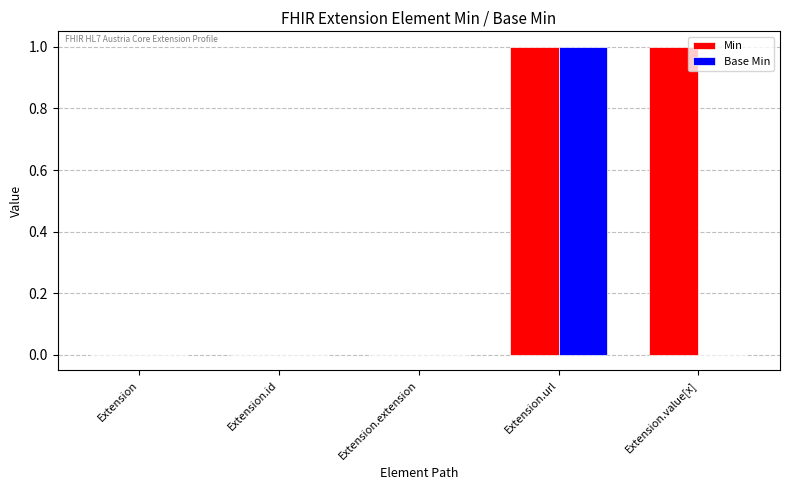

Reading left to right, list all the values displayed in this chart.

Min: Extension=0	Extension.id=0	Extension.extension=0	Extension.url=1	Extension.value[x]=1
Base Min: Extension=0	Extension.id=0	Extension.extension=0	Extension.url=1	Extension.value[x]=0